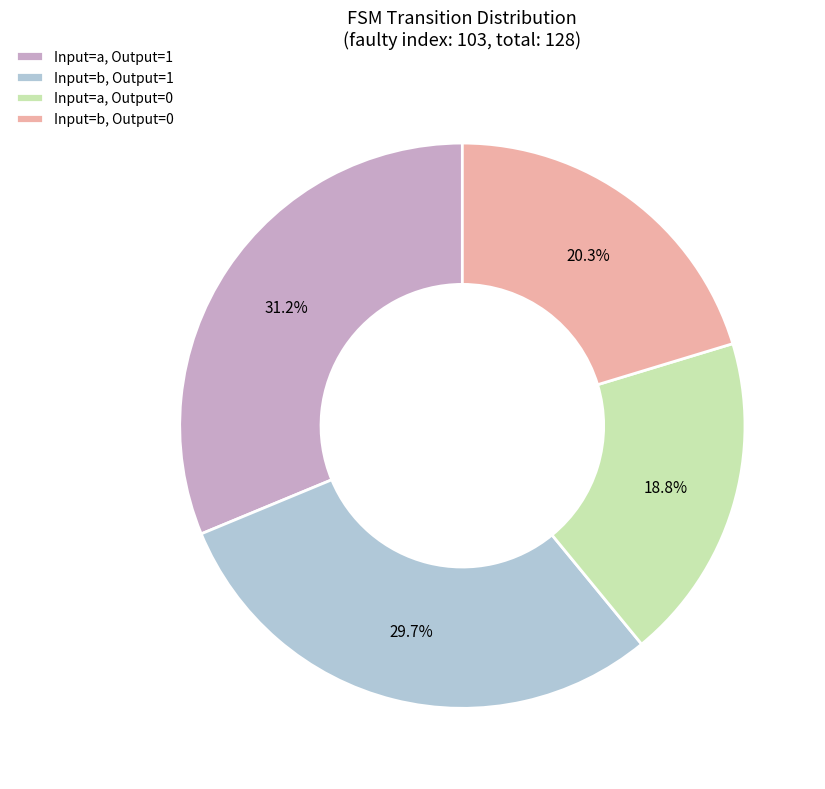

Approximately how many times larger is the value at Input=b, Output=1 compared to Input=b, Output=0?

1.5